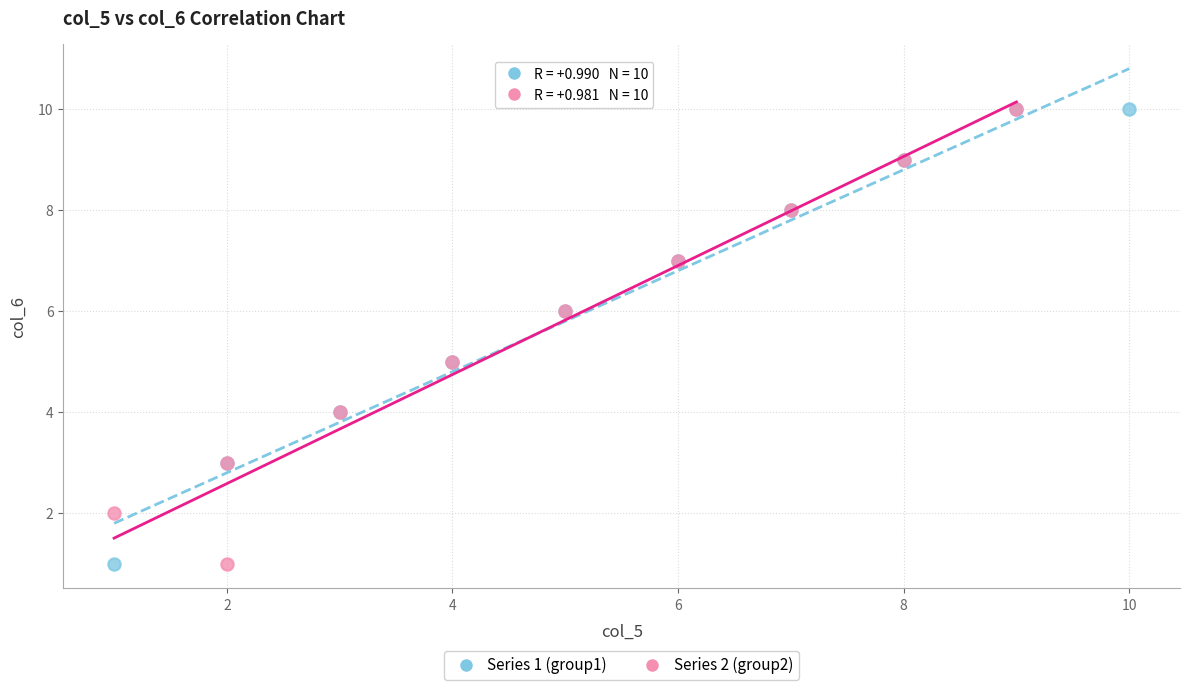

What are all the series names shown in the legend?

Series 1 (group1), Series 2 (group2)